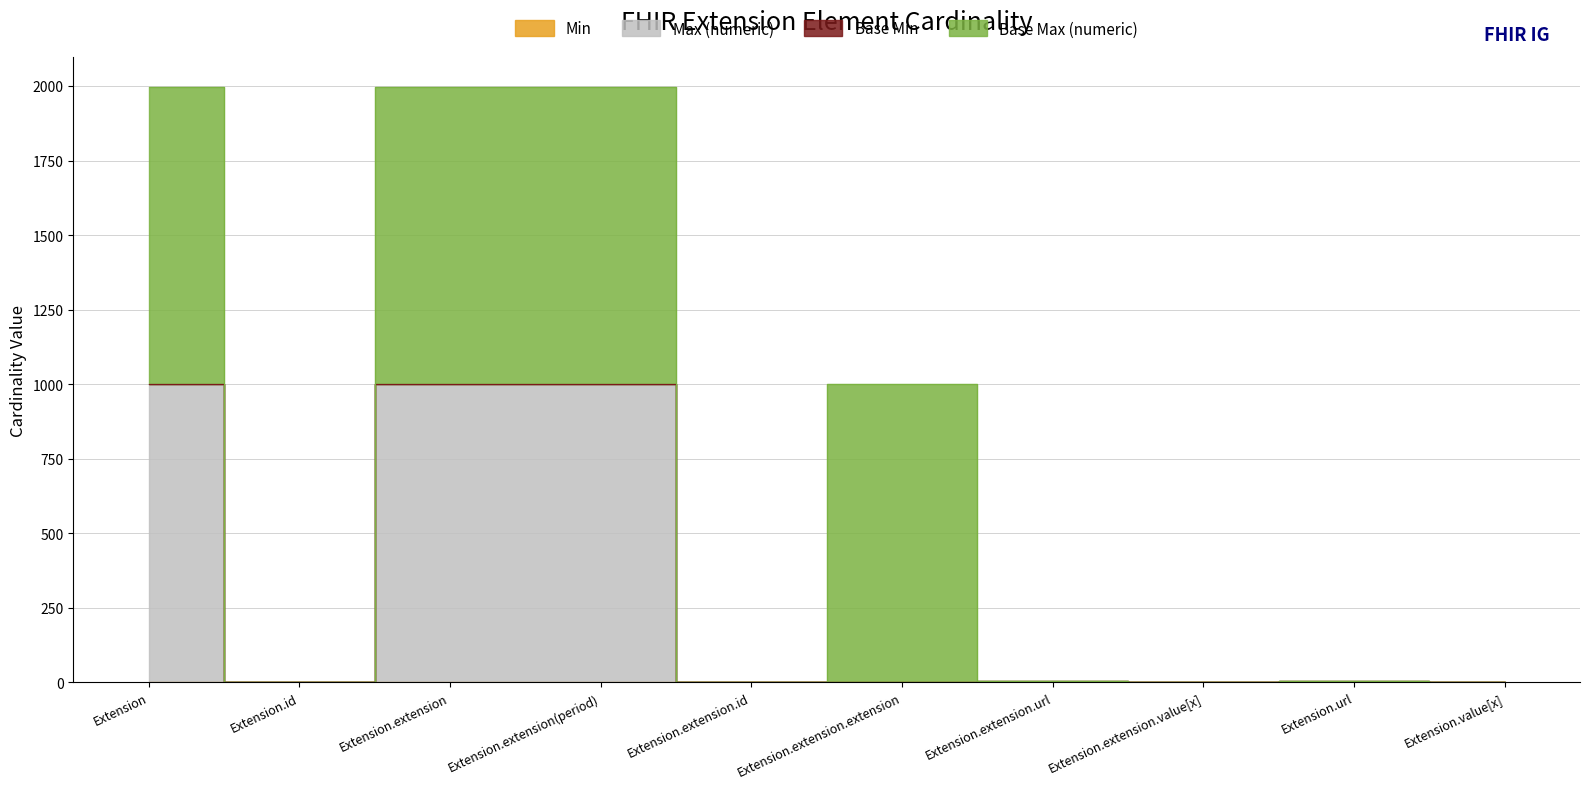

How many values in the Max (numeric) series are below 2?

5